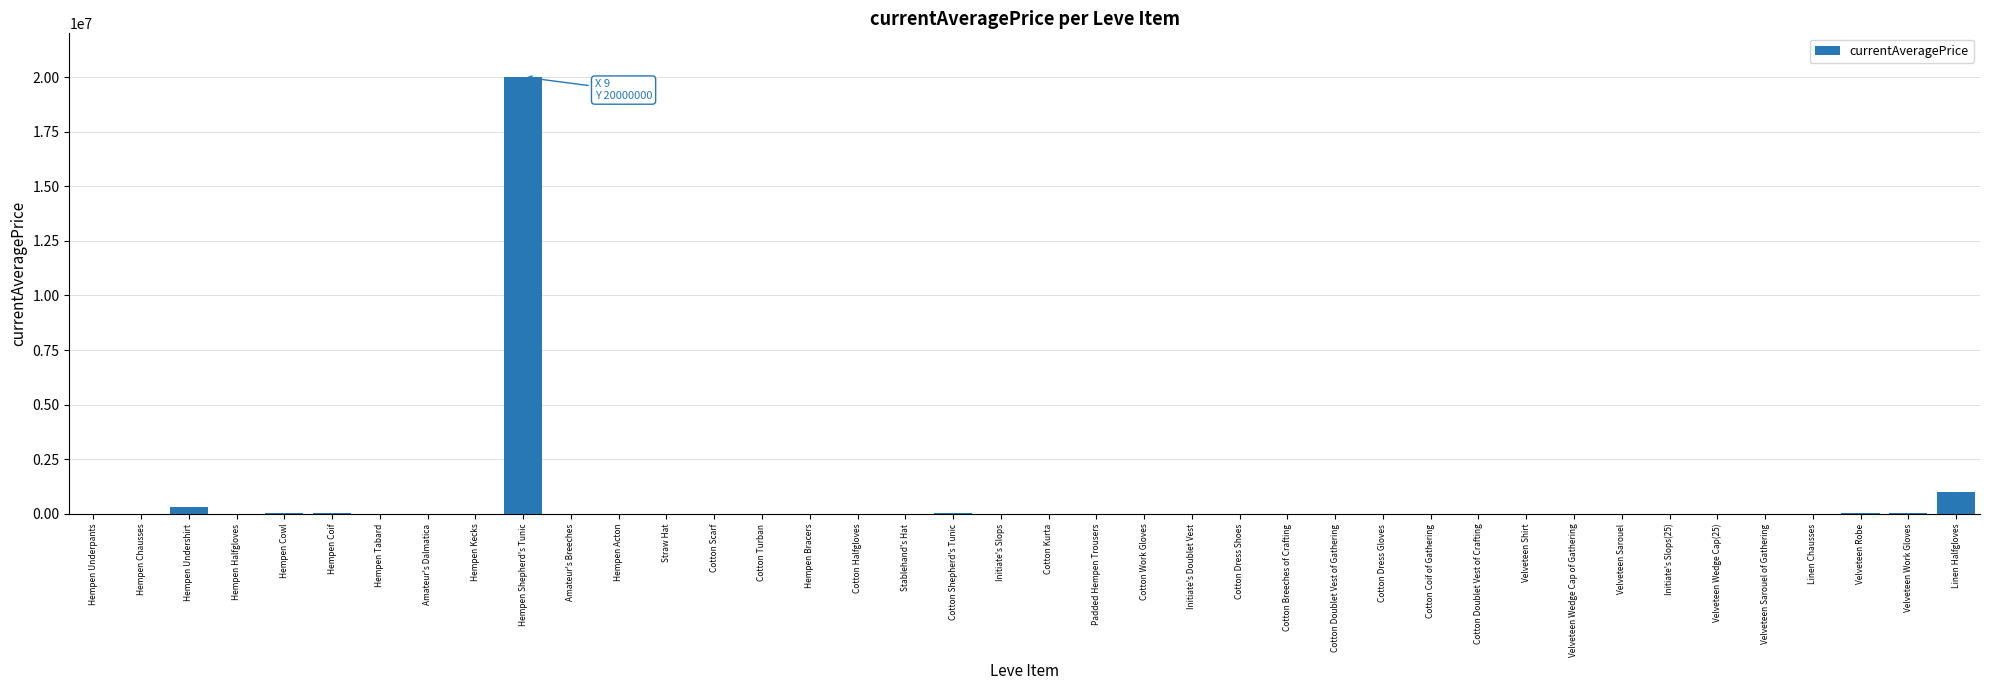

What is the change in value from Amateur's Dalmatica to Linen Halfgloves?

+1000377